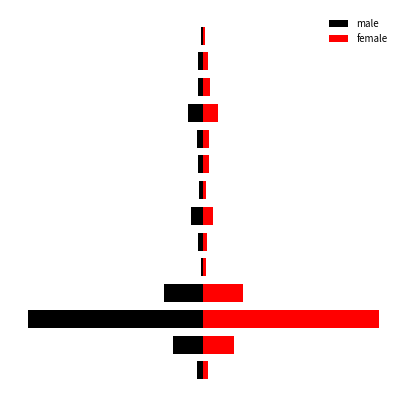

Where is male nearest to the value -50?

3